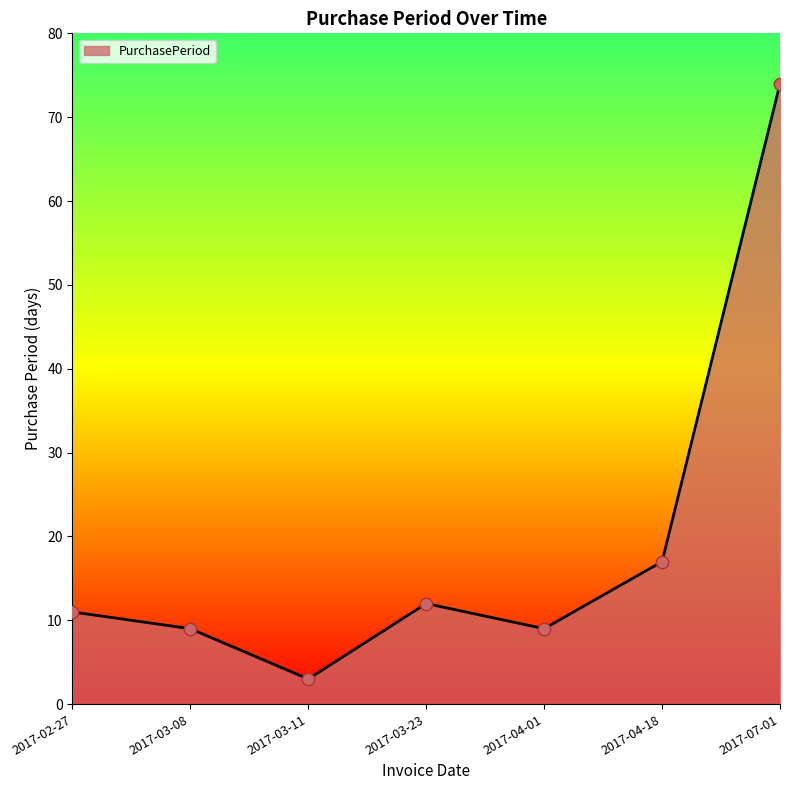

Between 2017-03-11 and 2017-07-01, which is larger?

2017-07-01